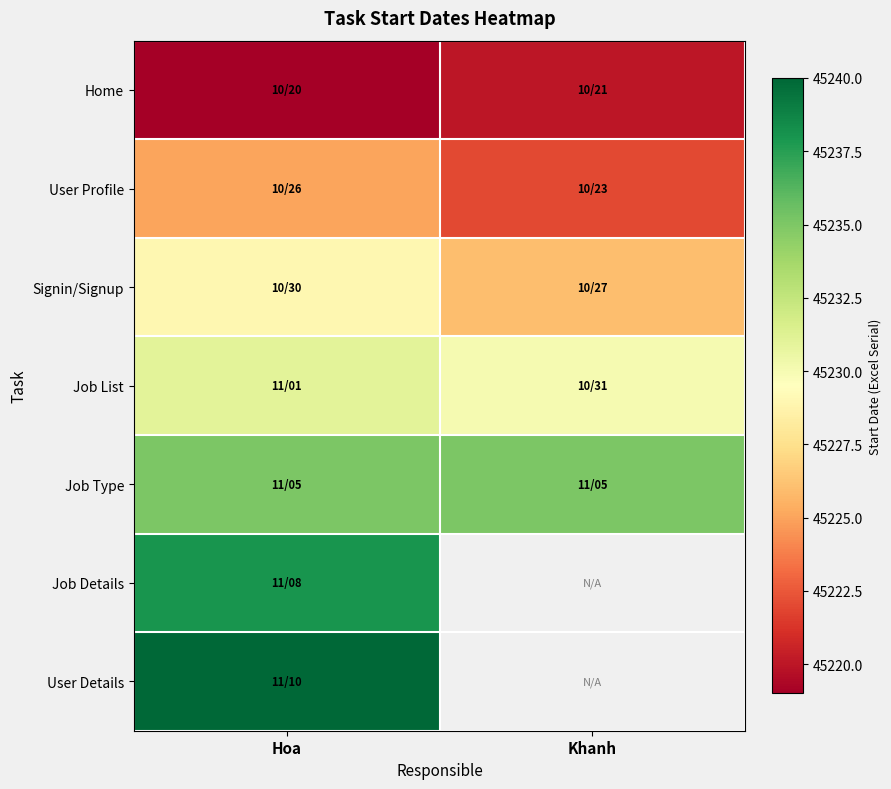

The Job List series shows 45231.0 at Hoa. True or false?

True